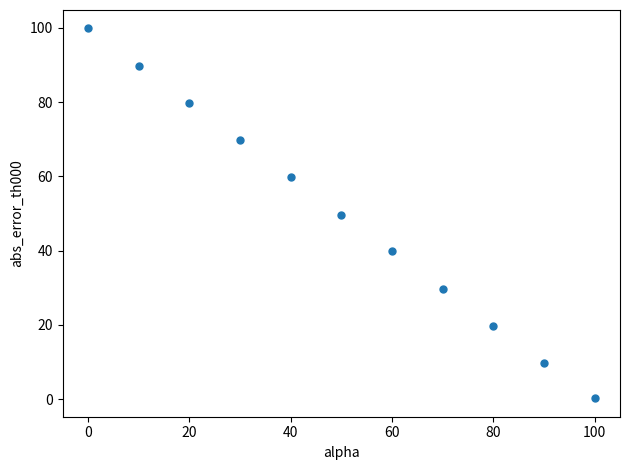

What is the average X value?

50.0